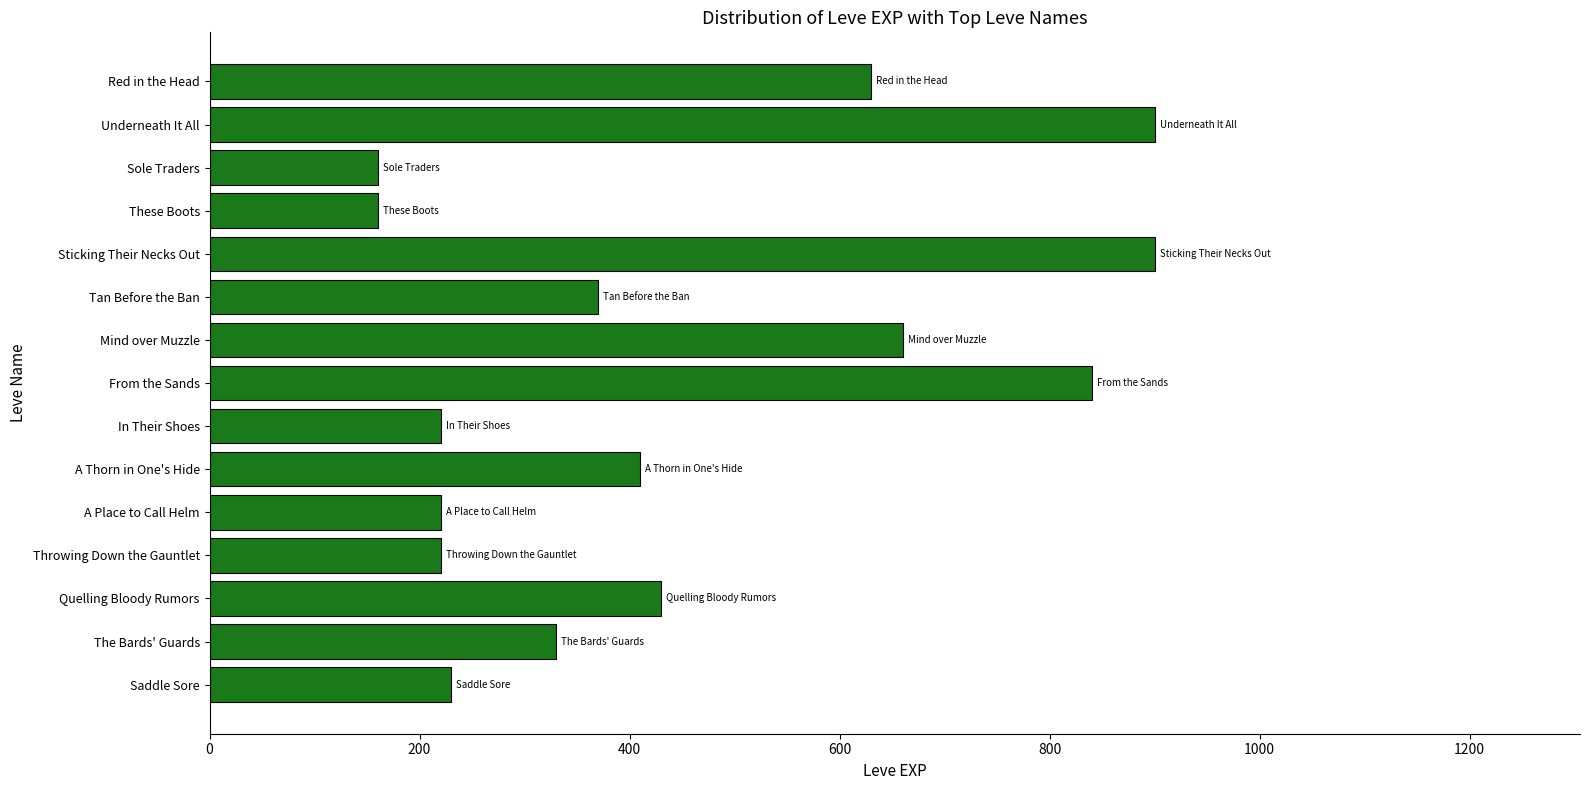

What is the minimum value shown in the chart?

160